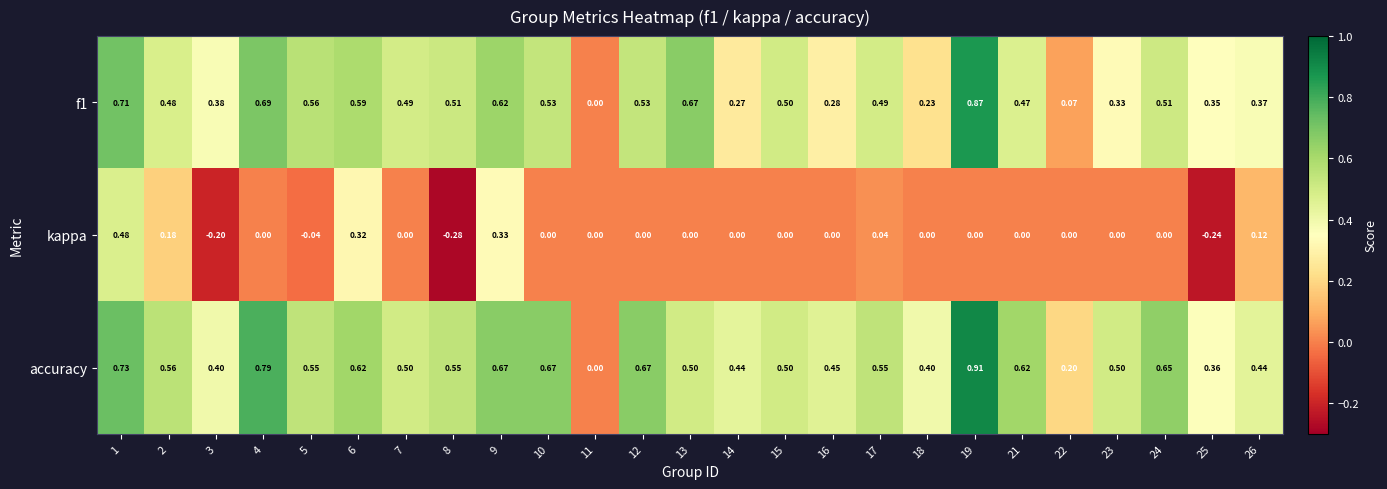

Which series has the largest total across all categories?

accuracy